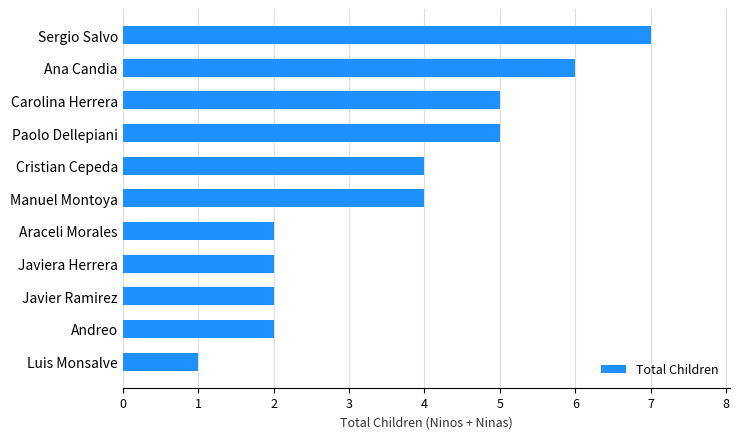

Which has a higher value, Paolo Dellepiani or Javiera Herrera?

Paolo Dellepiani